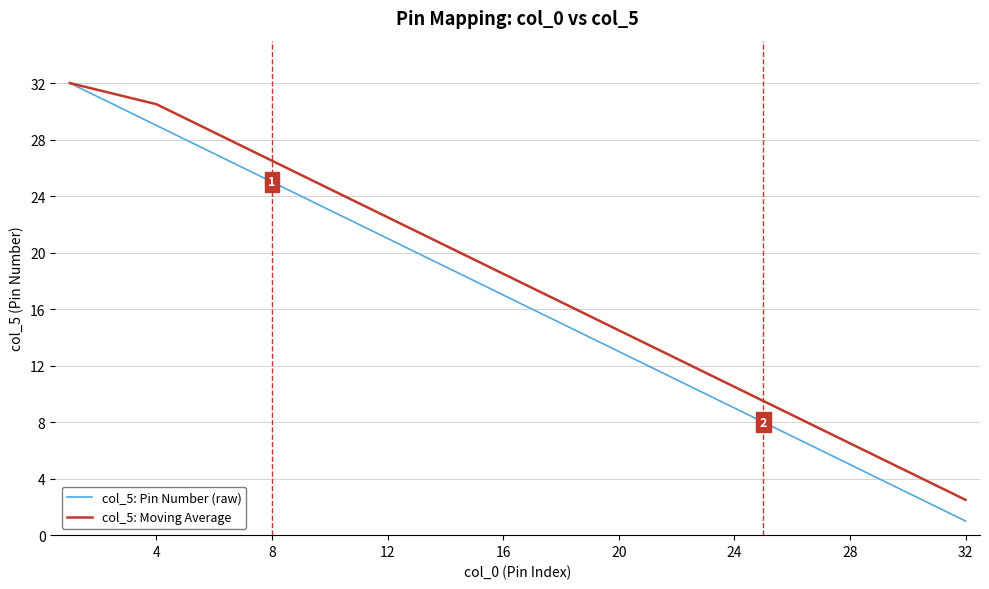

Which series has the largest total across all categories?

col_5: Moving Average